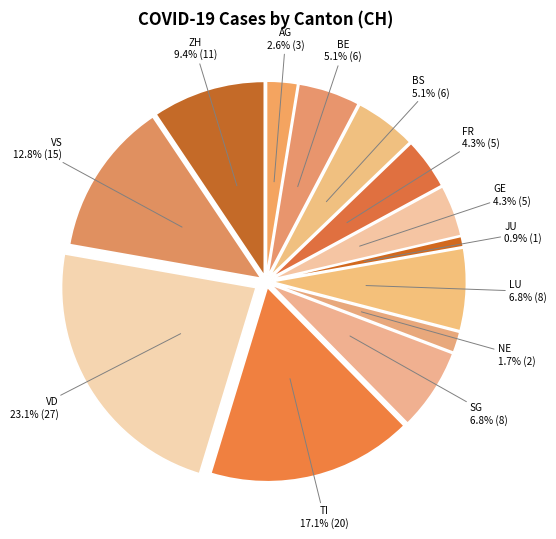

How many slices are in this pie chart?

13